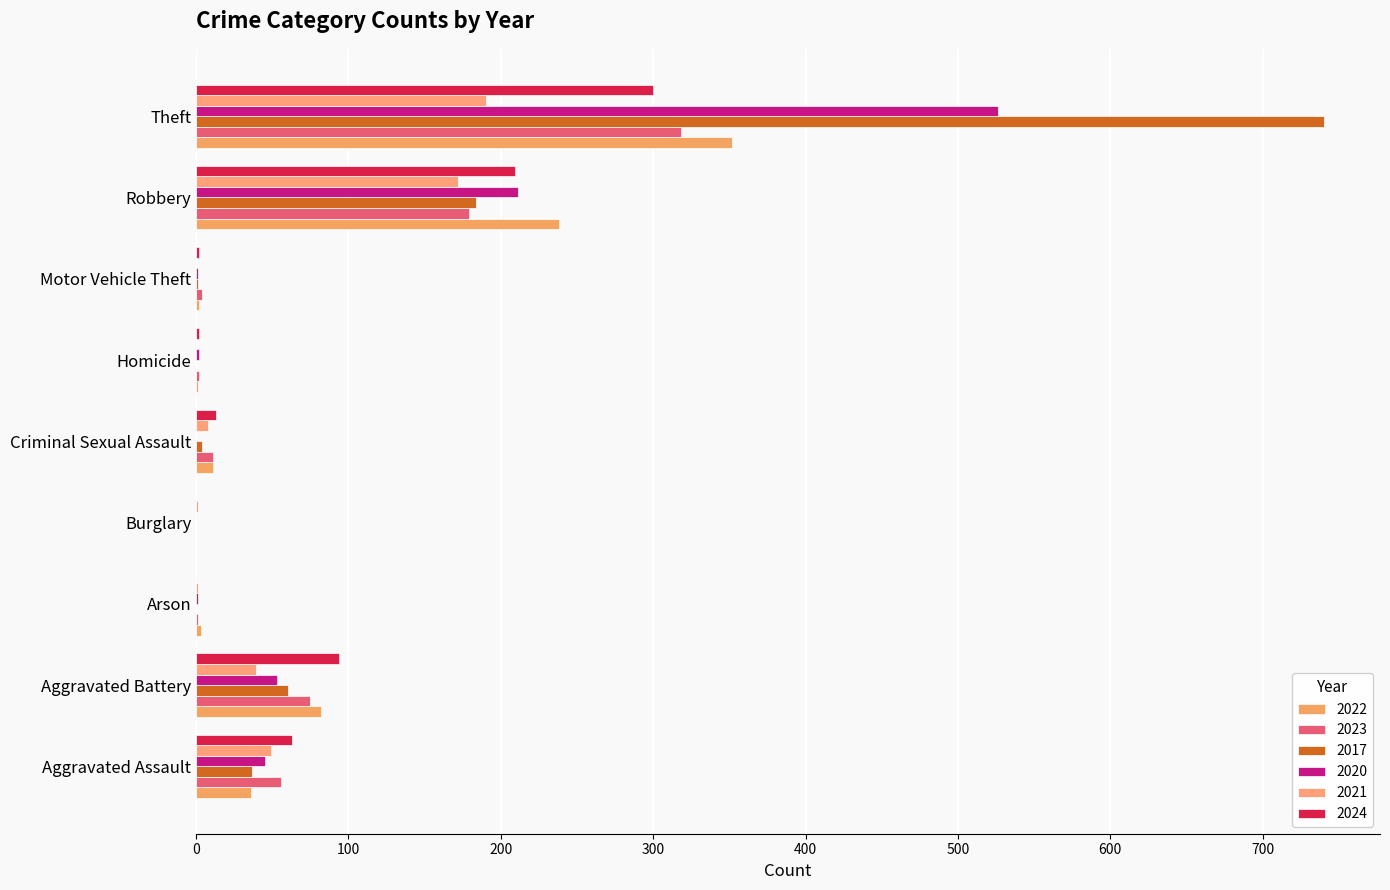

The 2020 series shows 211 at Robbery. True or false?

True